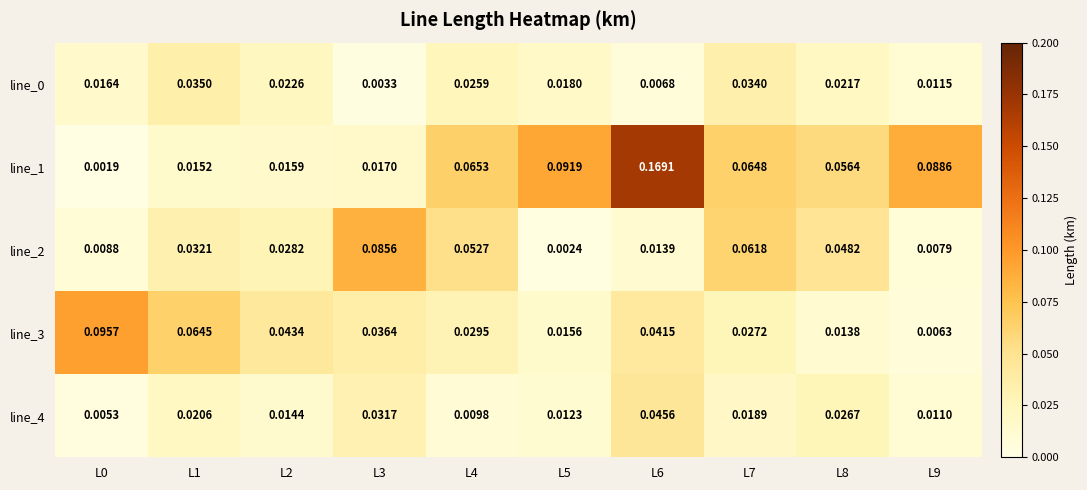

Count the number of categories in the chart.

10